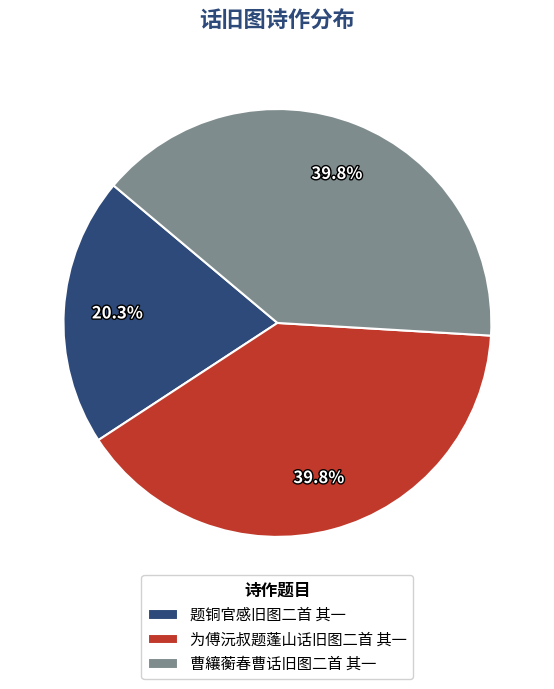

The 为傅沅叔题蓬山话旧图二首 其一 slice represents 40% of the pie. True or false?

True